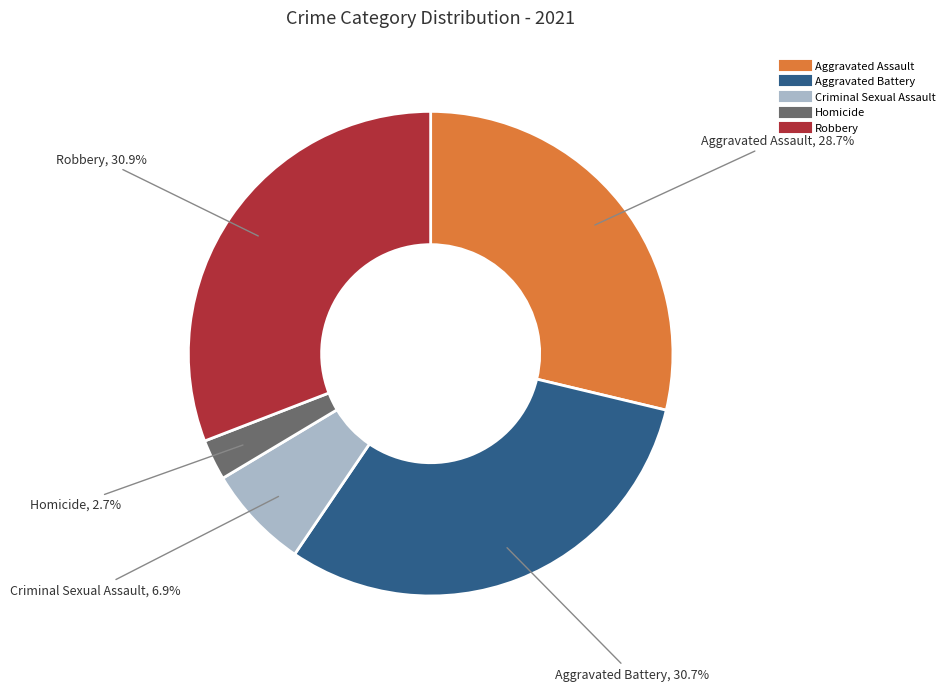

How many slices are in this pie chart?

5